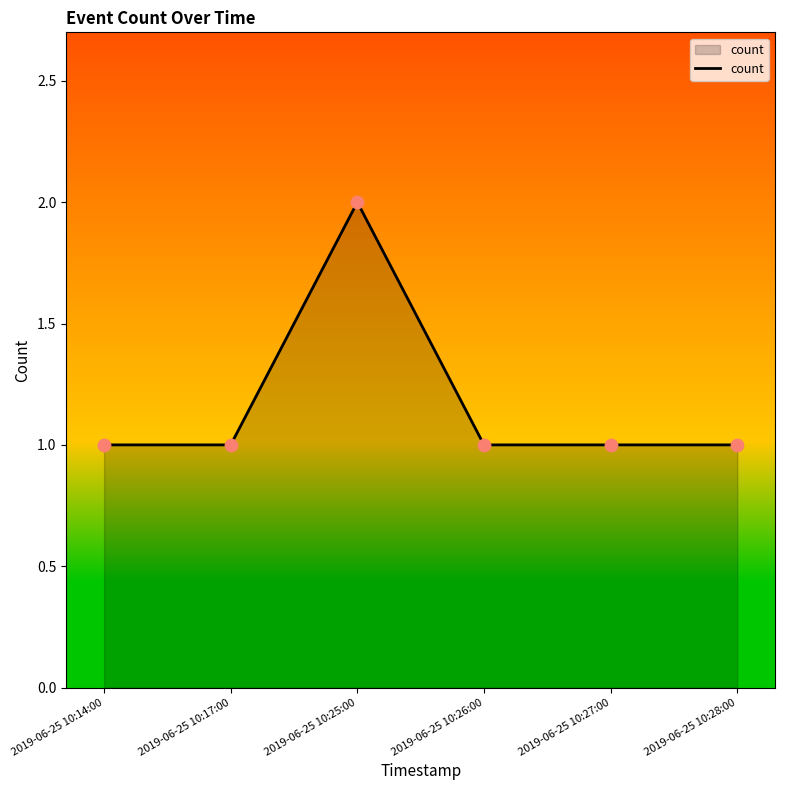

Between 2019-06-25 10:25:00 and 2019-06-25 10:28:00, which is larger?

2019-06-25 10:25:00